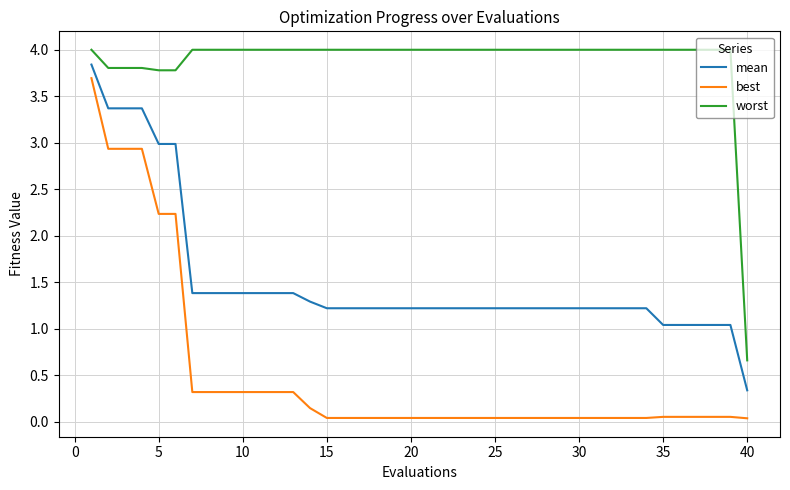

List the series in order of their overall mean, lowest first.

best, mean, worst